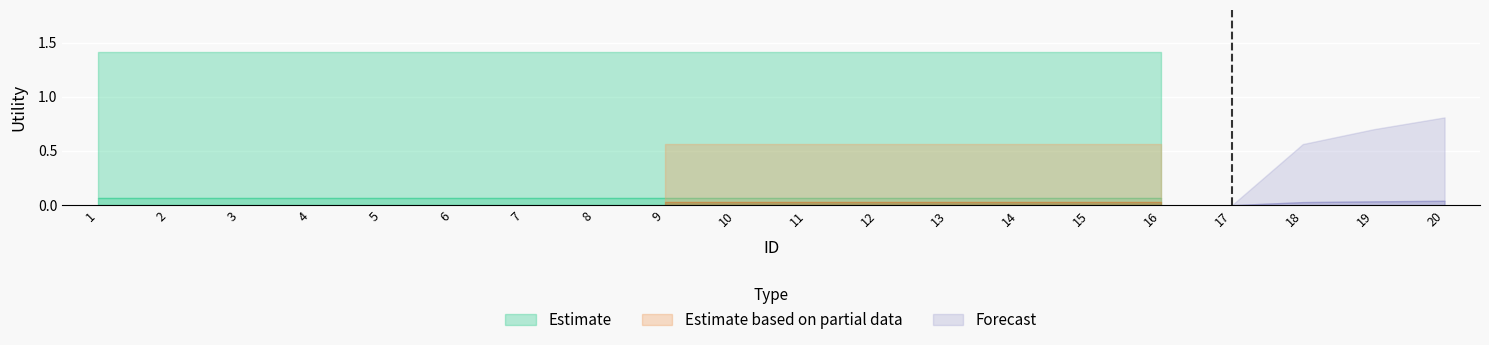

The readmitted series shows 2.5 at 1. True or false?

False